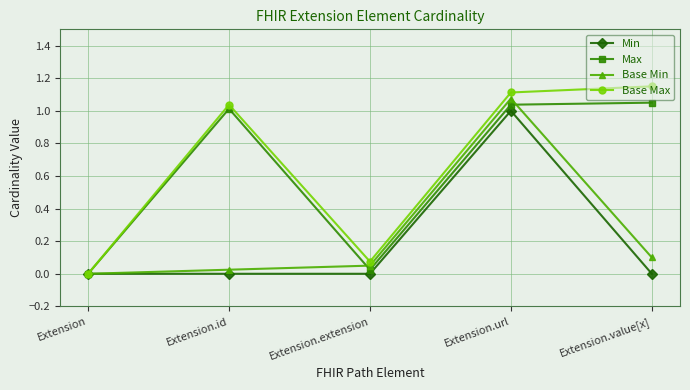

The value of Base Max at Extension.extension is 0.1. True or false?

False